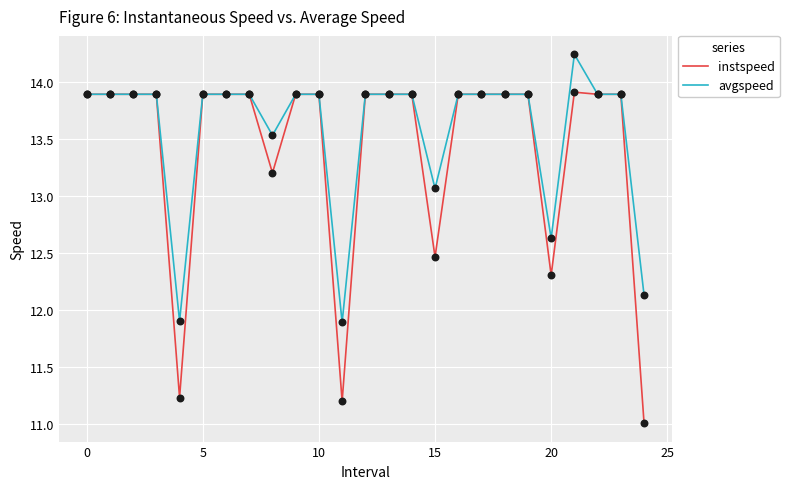

At how many categories does at least one series exceed 11?

25